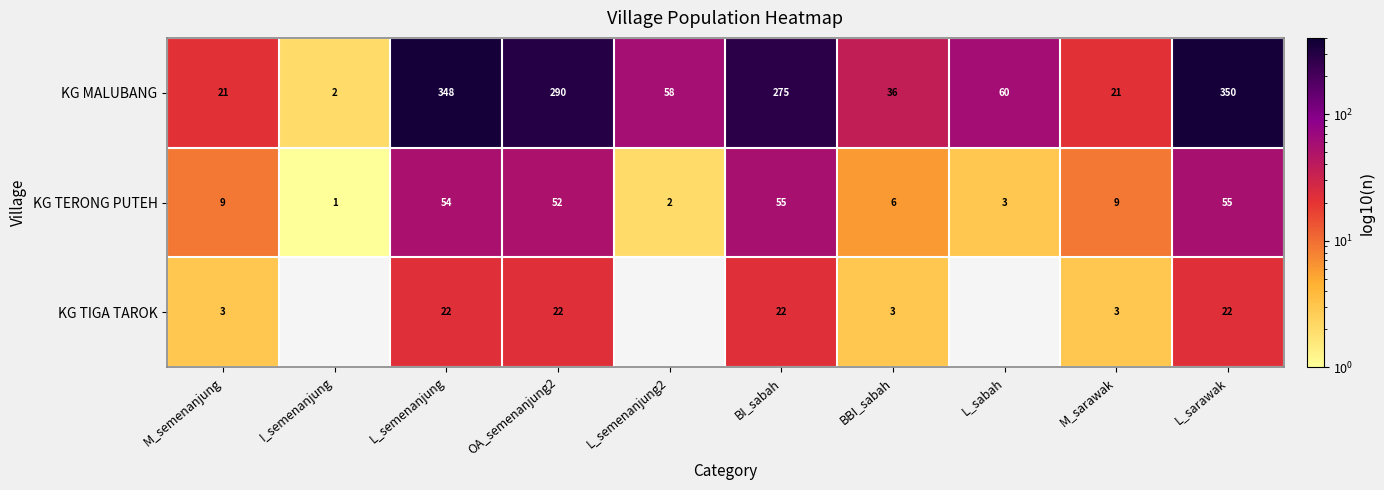

At which label does KG MALUBANG reach its peak?

L_sarawak